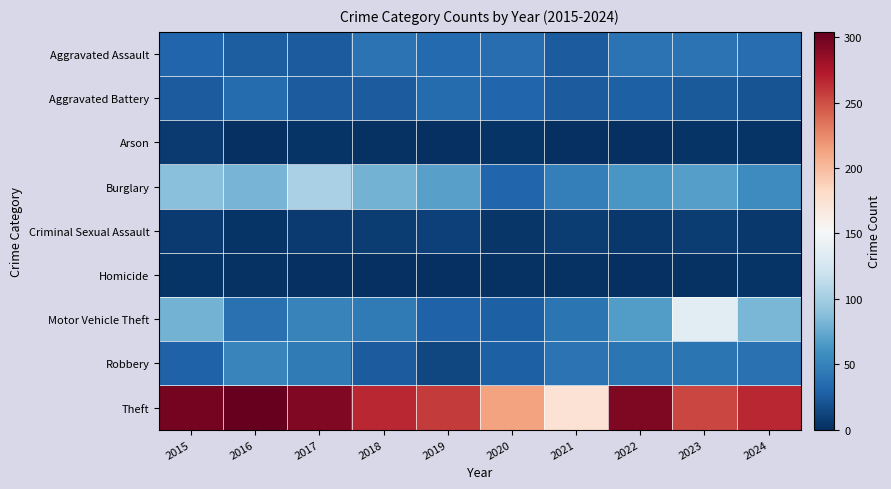

List the series in order of their peak value, lowest first.

Homicide, Arson, Criminal Sexual Assault, Aggravated Battery, Aggravated Assault, Robbery, Burglary, Motor Vehicle Theft, Theft